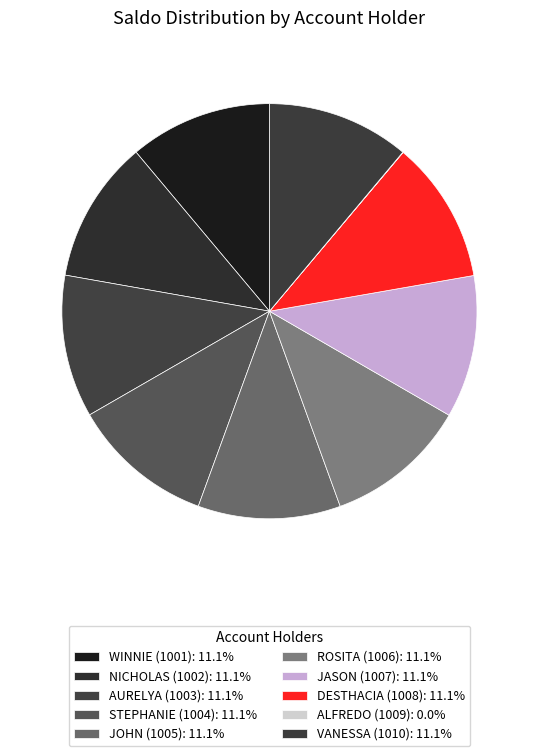

Does DESTHACIA (1008) represent more than half of the total?

No